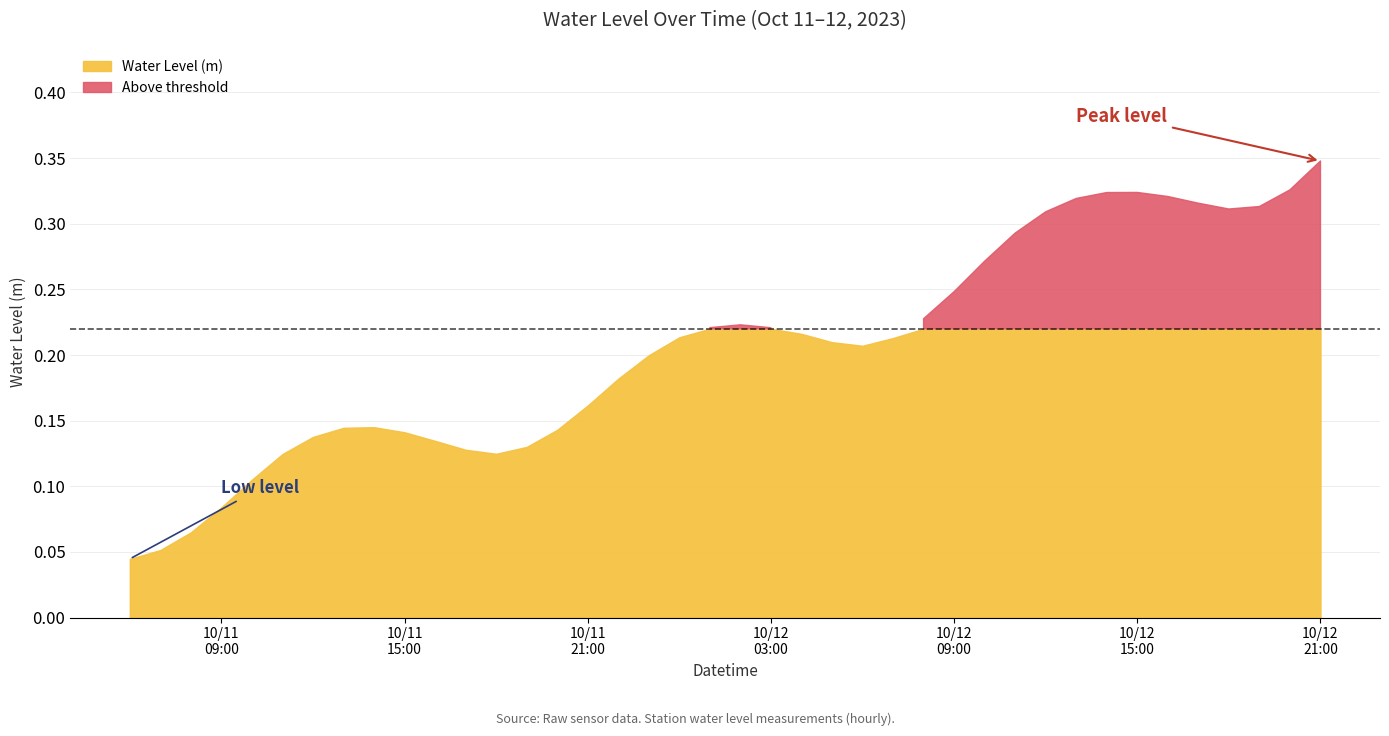

Count the number of categories in the chart.

40